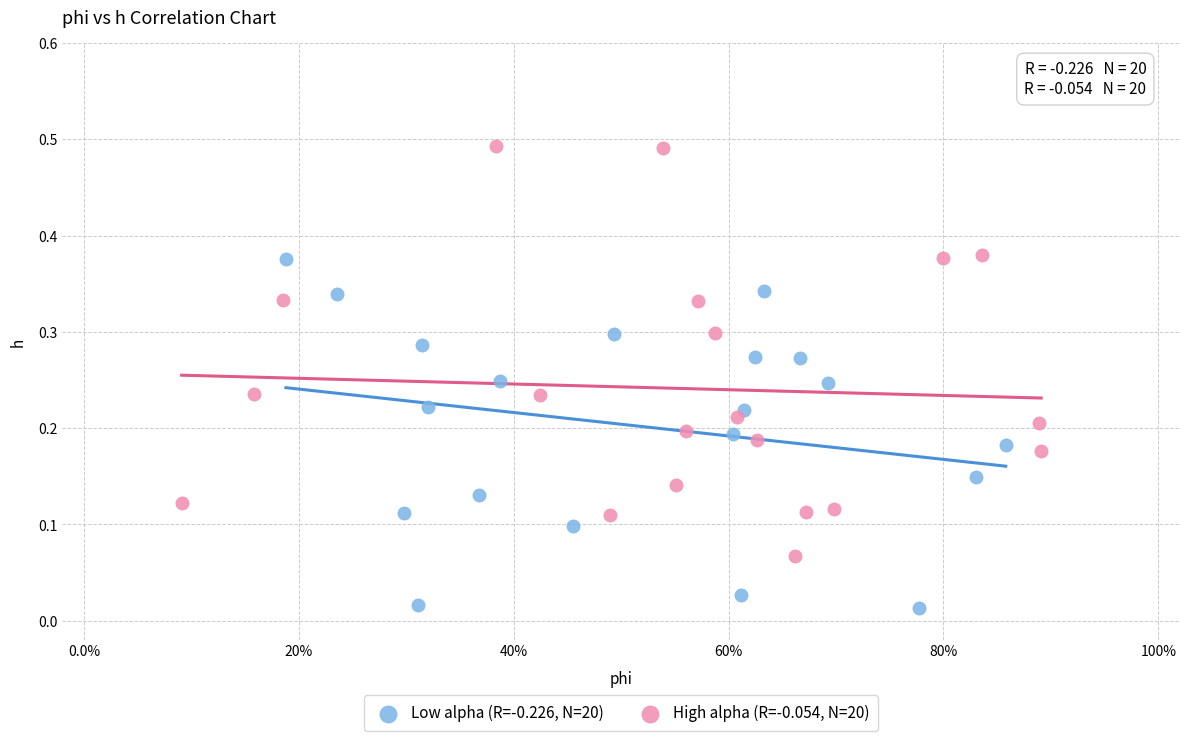

Which series reaches the minimum Y coordinate?

Low alpha (R=-0.226, N=20)